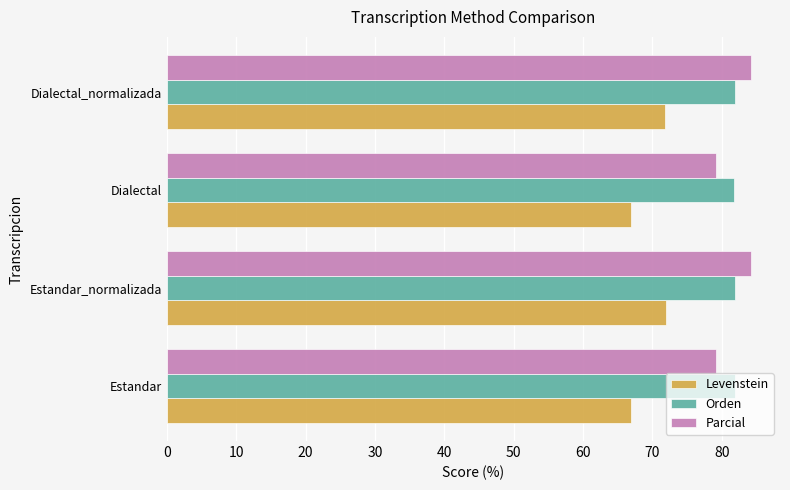

What is the sum of the Parcial values at Estandar_normalizada and Dialectal_normalizada?

168.4